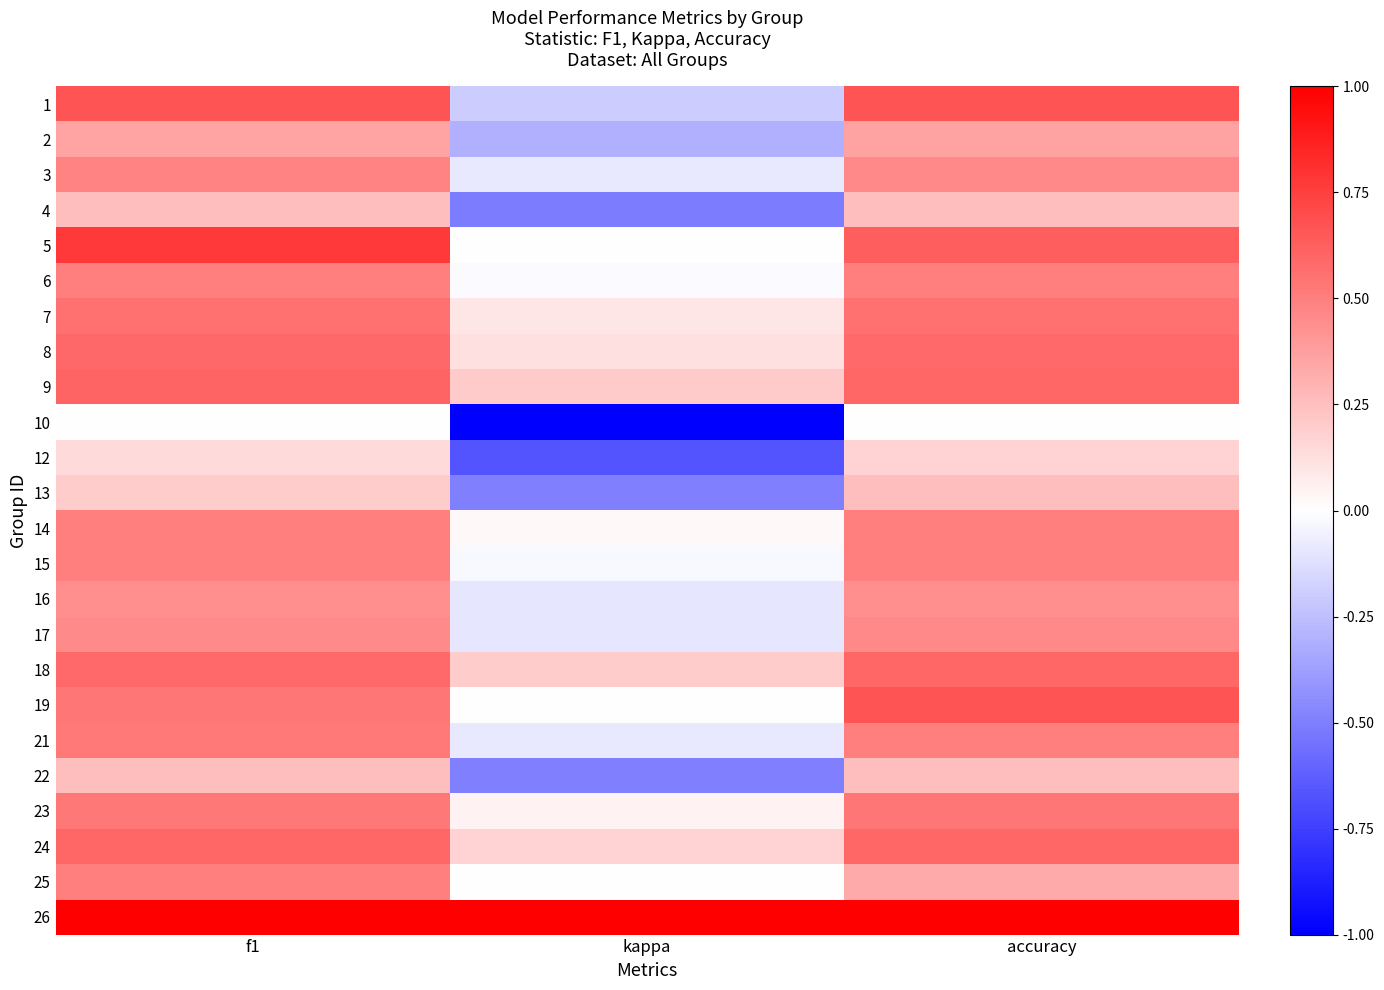

Reading left to right, transcribe all the data shown in this chart.

1: f1=0.7	kappa=-0.2	accuracy=0.7
2: f1=0.4	kappa=-0.3	accuracy=0.4
3: f1=0.5	kappa=-0.1	accuracy=0.5
4: f1=0.2	kappa=-0.5	accuracy=0.2
5: f1=0.8	kappa=0.0	accuracy=0.6
6: f1=0.5	kappa=-0.0	accuracy=0.5
7: f1=0.6	kappa=0.1	accuracy=0.6
8: f1=0.6	kappa=0.1	accuracy=0.6
9: f1=0.6	kappa=0.2	accuracy=0.6
10: f1=0.0	kappa=-1.0	accuracy=0.0
12: f1=0.1	kappa=-0.7	accuracy=0.2
13: f1=0.2	kappa=-0.5	accuracy=0.2
14: f1=0.5	kappa=0.0	accuracy=0.5
15: f1=0.5	kappa=-0.0	accuracy=0.5
16: f1=0.4	kappa=-0.1	accuracy=0.4
17: f1=0.5	kappa=-0.1	accuracy=0.5
18: f1=0.6	kappa=0.2	accuracy=0.6
19: f1=0.5	kappa=0.0	accuracy=0.7
21: f1=0.5	kappa=-0.1	accuracy=0.5
22: f1=0.2	kappa=-0.5	accuracy=0.2
23: f1=0.5	kappa=0.1	accuracy=0.5
24: f1=0.6	kappa=0.2	accuracy=0.6
25: f1=0.5	kappa=0.0	accuracy=0.3
26: f1=1.0	kappa=1.0	accuracy=1.0